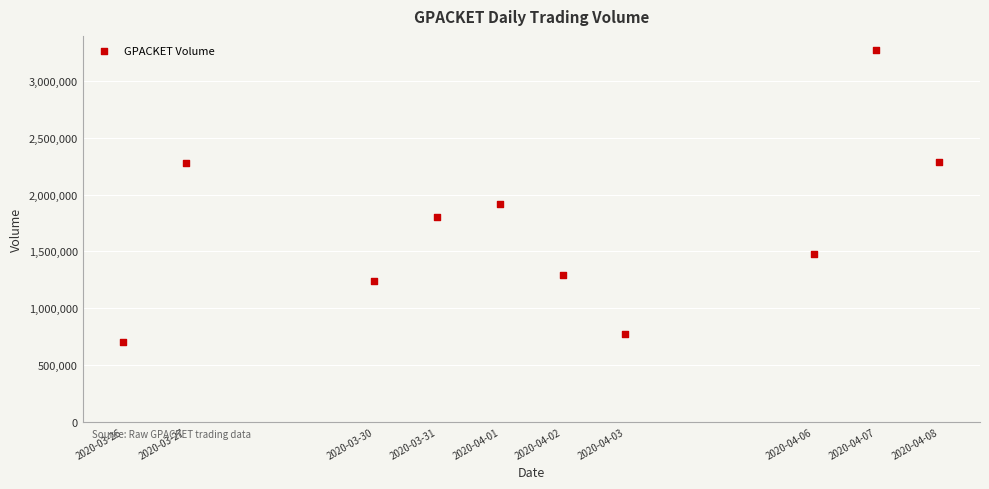

What Y value in the scatter plot is closest to 1983950?

1917600